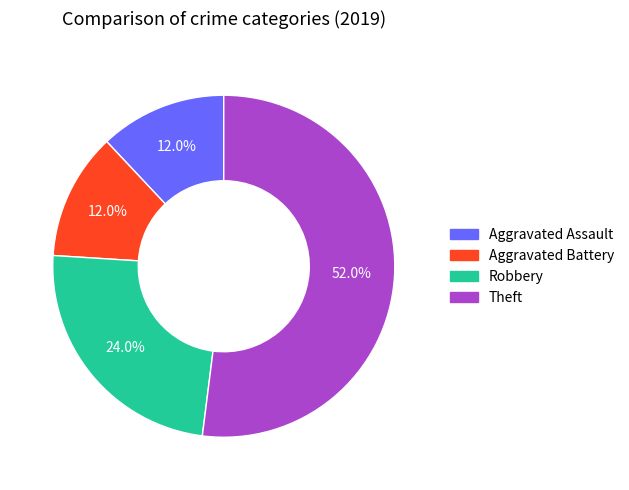

What is the largest slice in the pie chart?

Theft